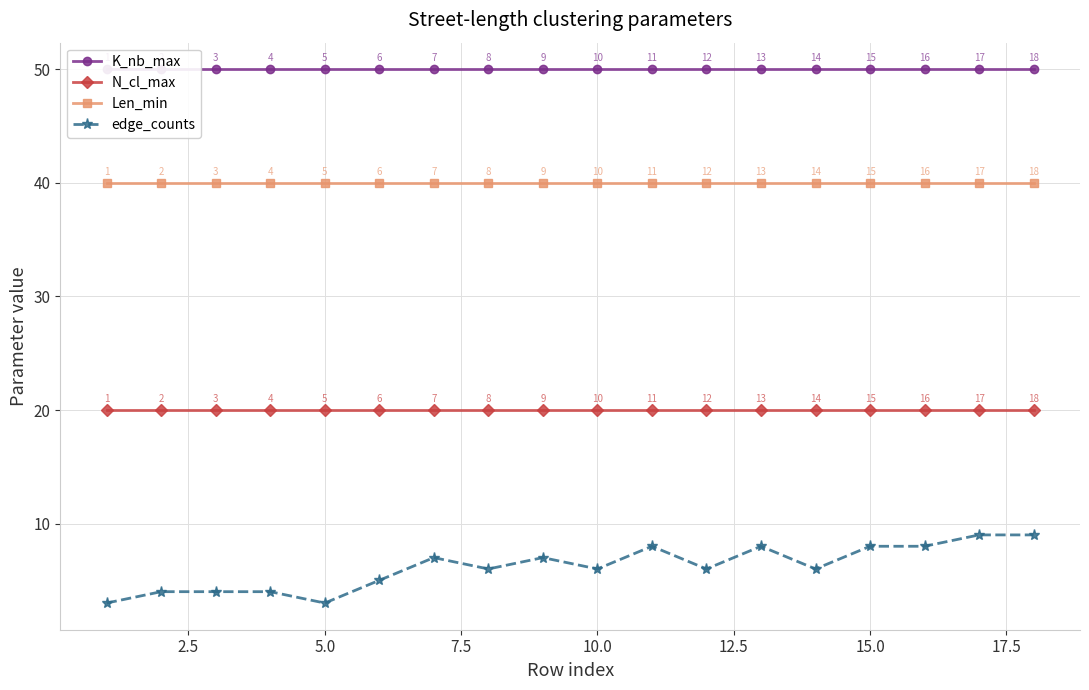

True or false: K_nb_max and Len_min cross at least once.

False